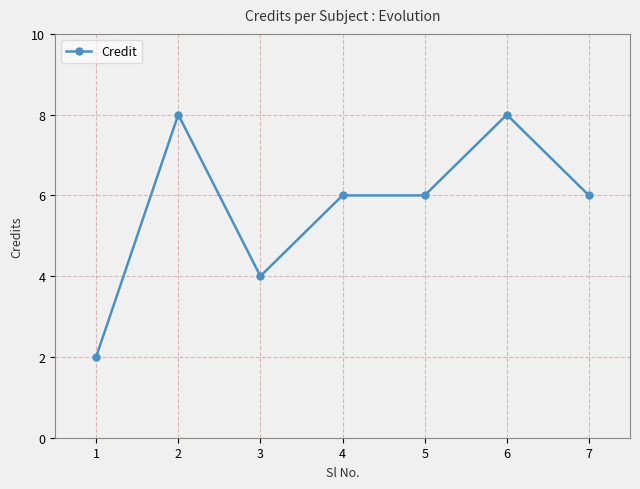

What is the smallest value displayed?

2